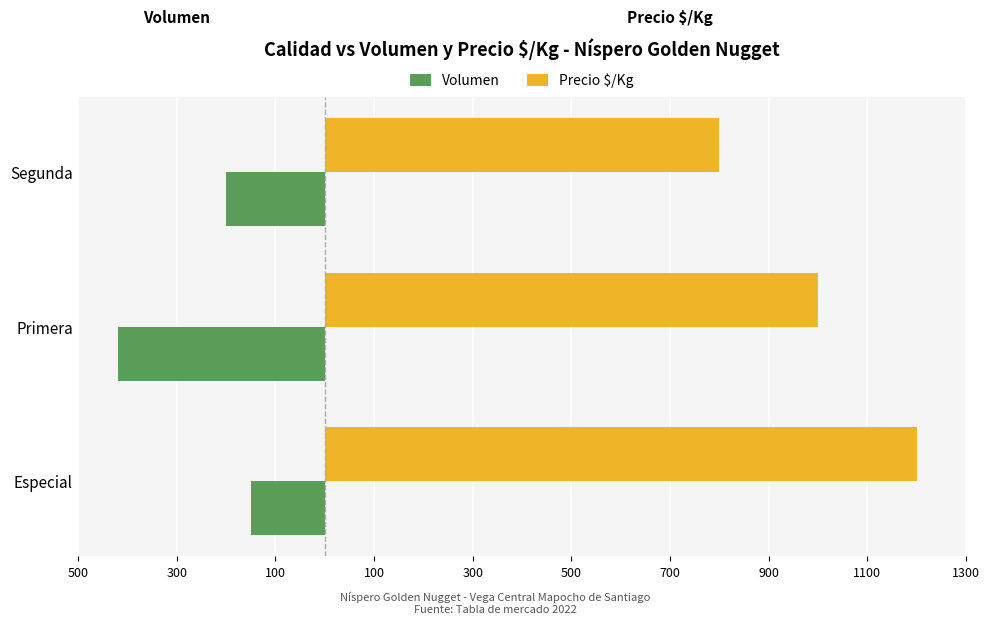

Which series has the largest total across all categories?

Precio $/Kg